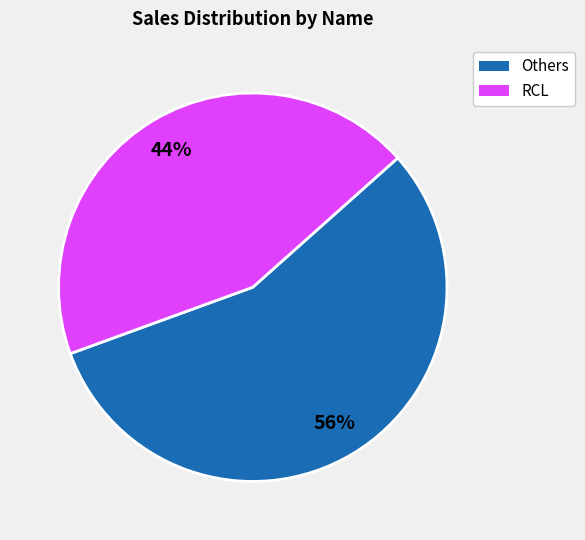

Does any single category account for the majority?

Yes